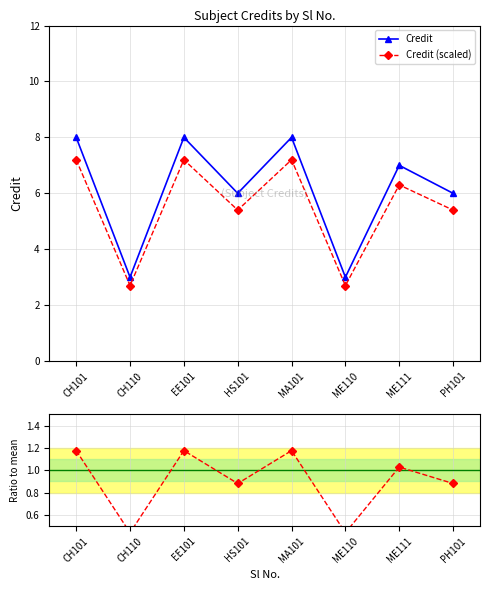

Between MA101 and PH101, which series saw the biggest shift?

Credit